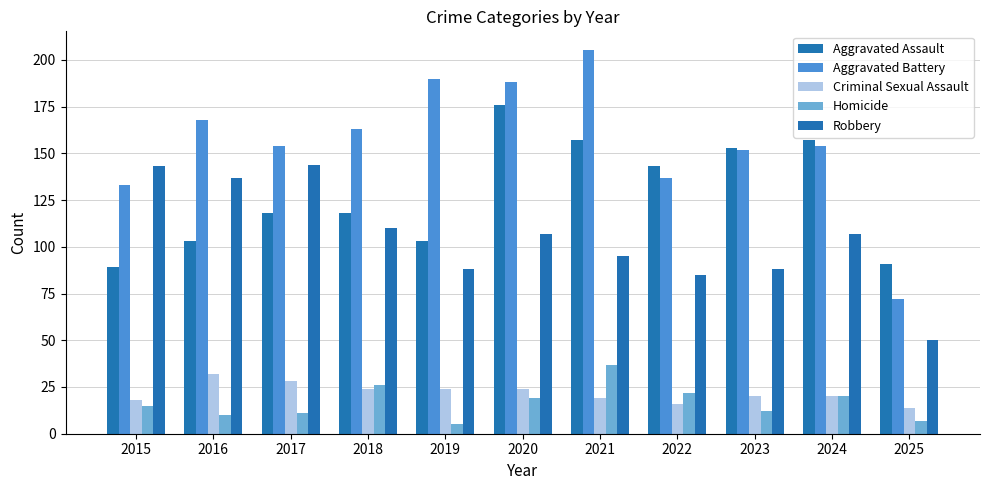

List the labels in order of Homicide value, smallest first.

2019, 2025, 2016, 2017, 2023, 2015, 2020, 2024, 2022, 2018, 2021